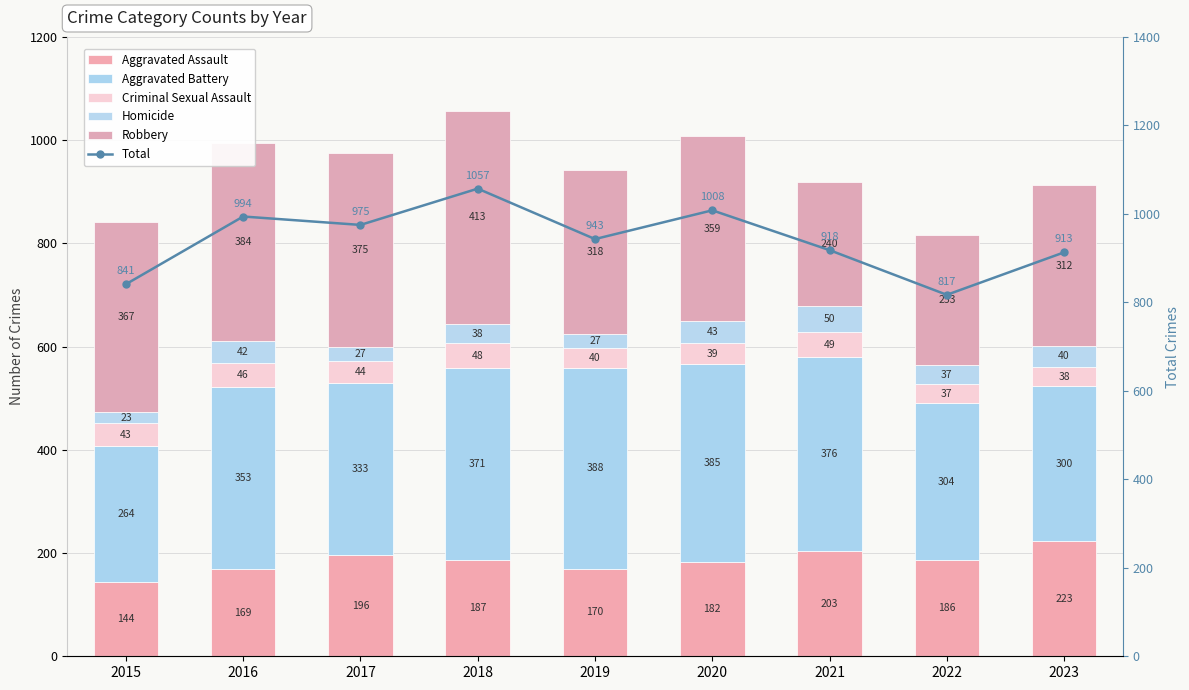

Read the Criminal Sexual Assault value at 2019.

40